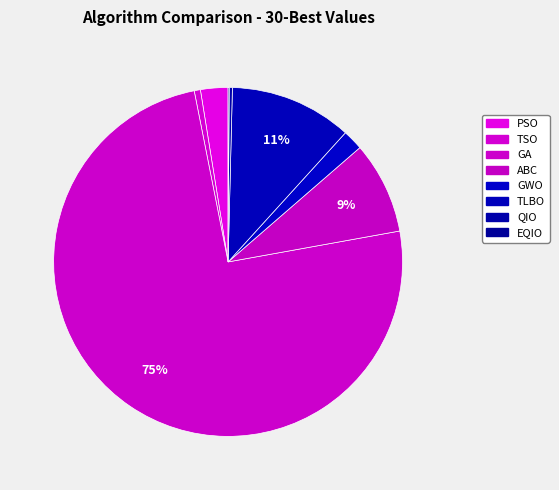

Approximately how many times larger is the value at EQIO compared to QIO?

0.3